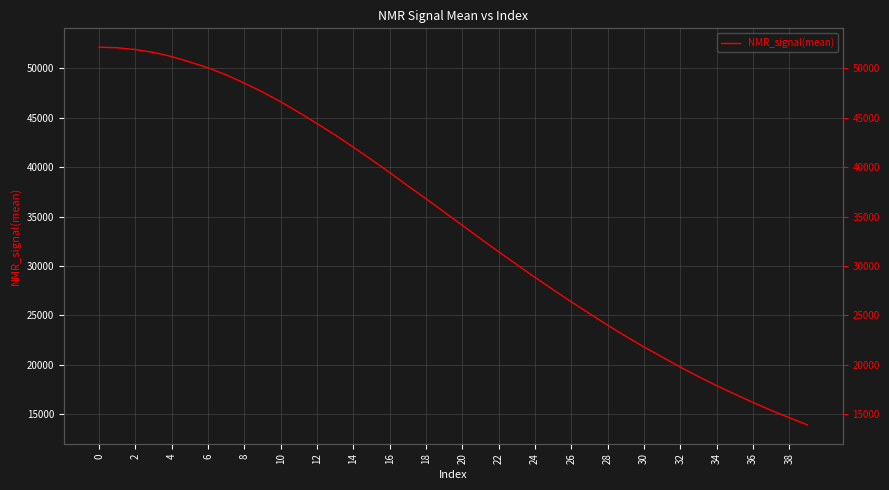

How many lines are shown in the chart?

1